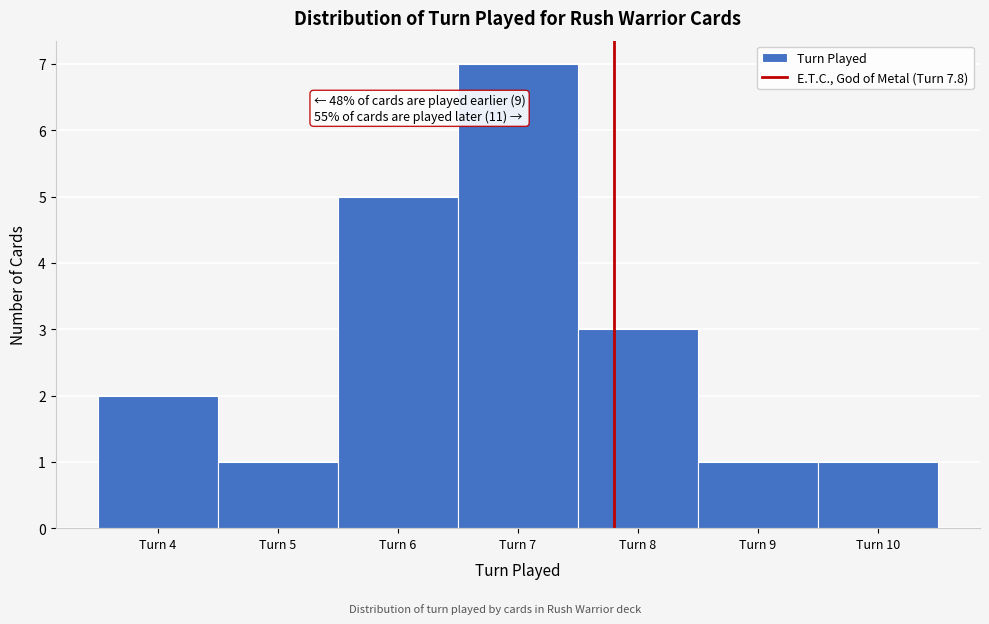

Over which range of the x-axis is the bar tallest?

6.5 to 7.5